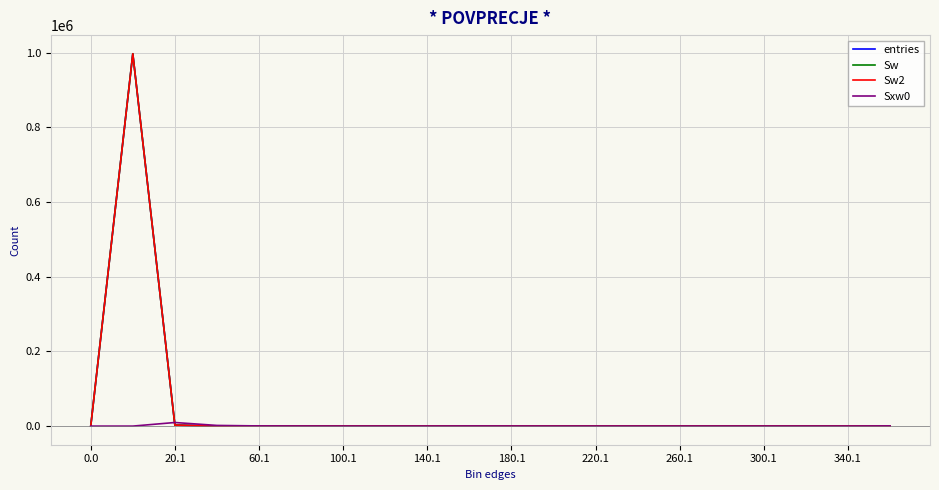

Does the chart display data point markers on the line(s)?

No